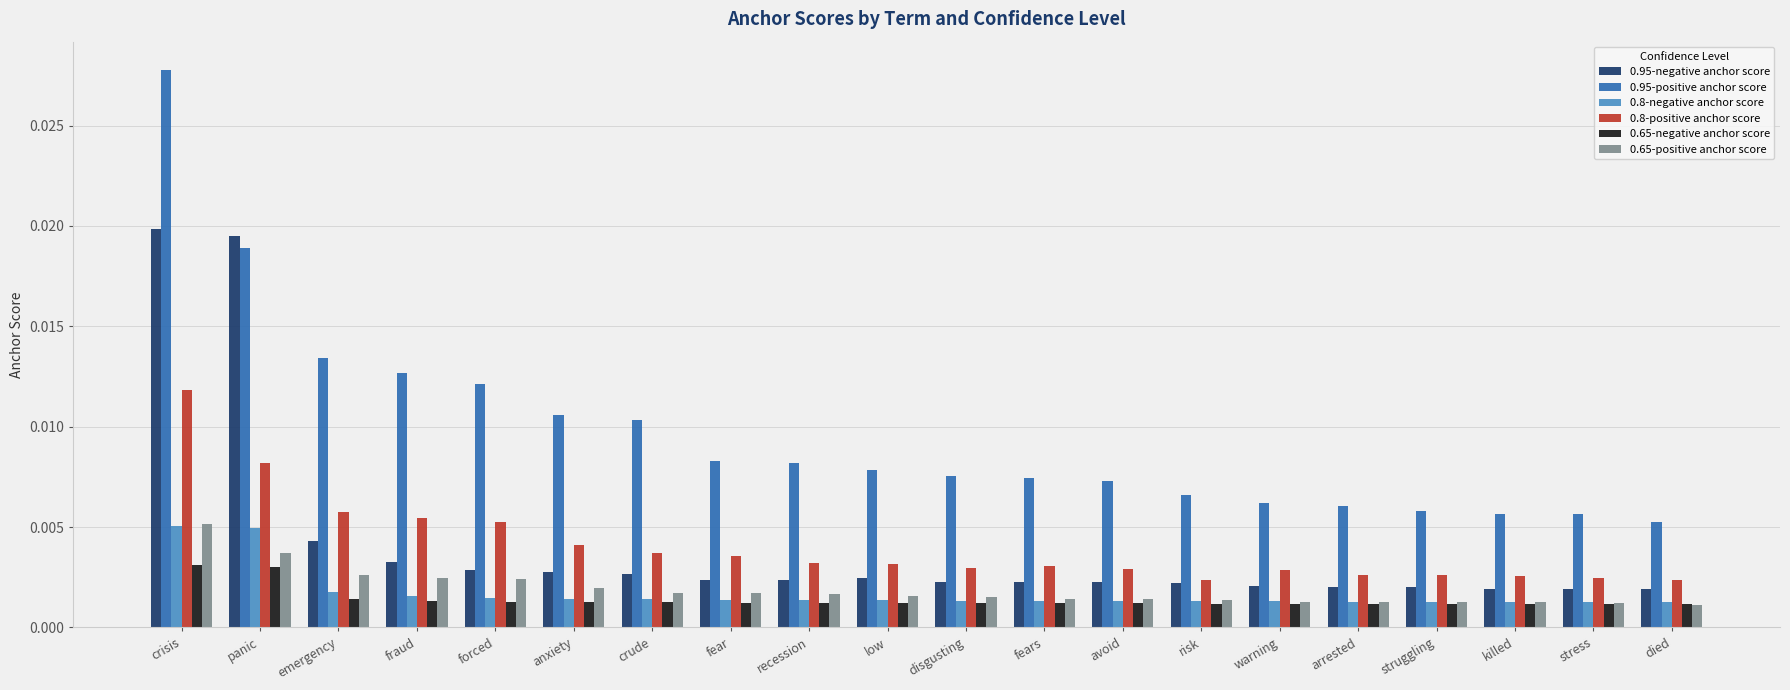

Which label corresponds to the largest value in the chart?

crisis